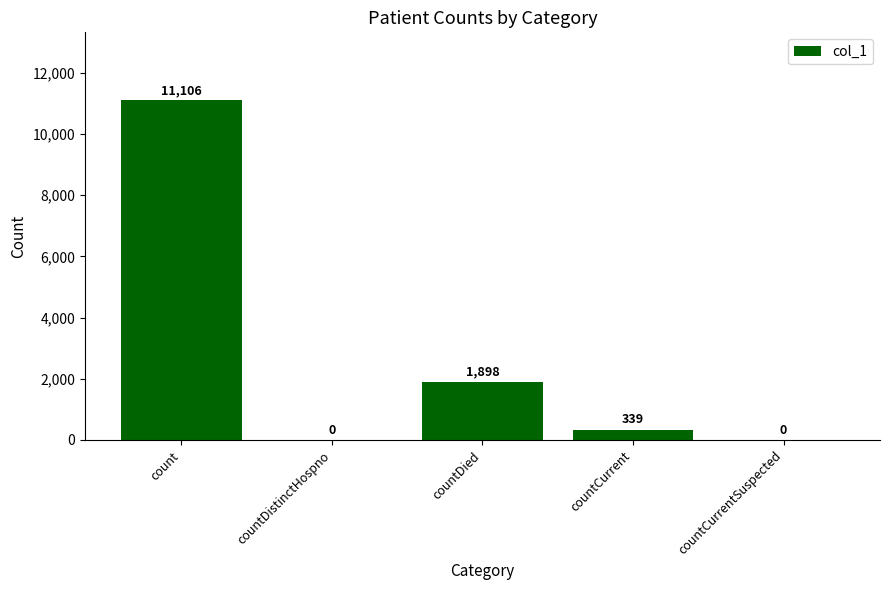

At which label does the data first exceed 339?

count